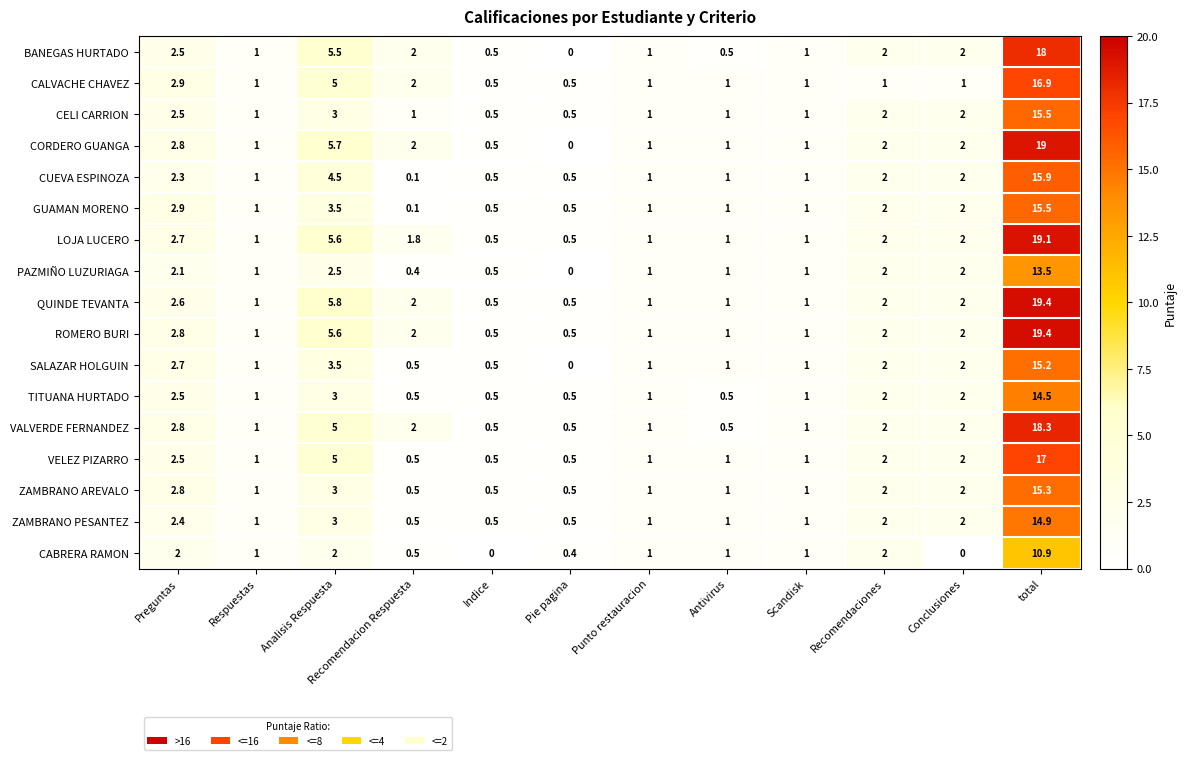

How many series are shown in this chart?

17